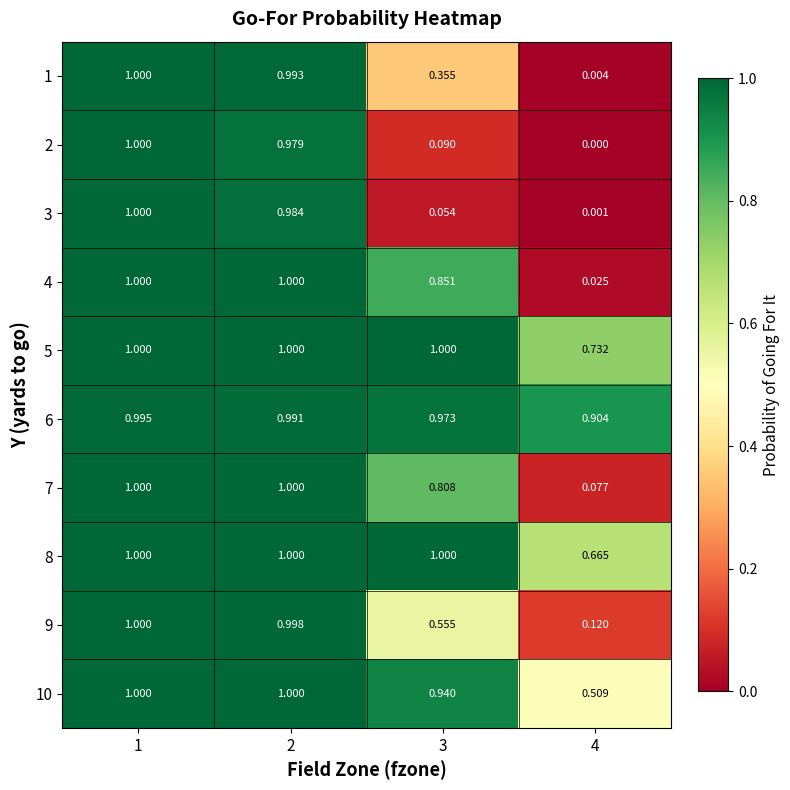

Is the value of 7 at 2 greater than the value of 2 at 4?

Yes